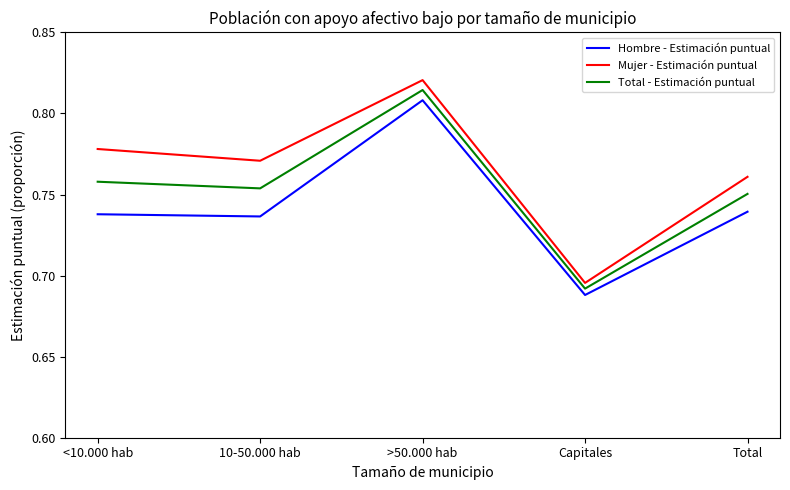

Count the Mujer - Estimación puntual values in the range 0 to 1.

5